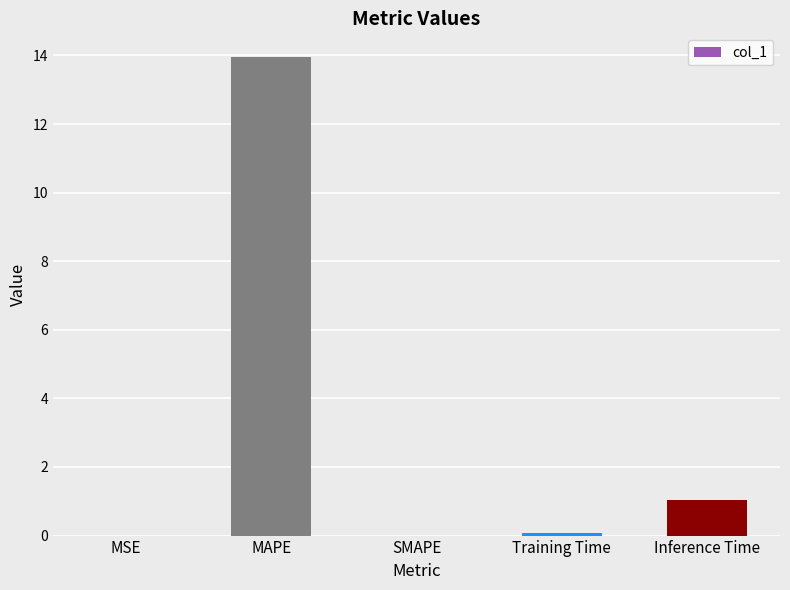

What is the maximum value shown in the chart?

13.9